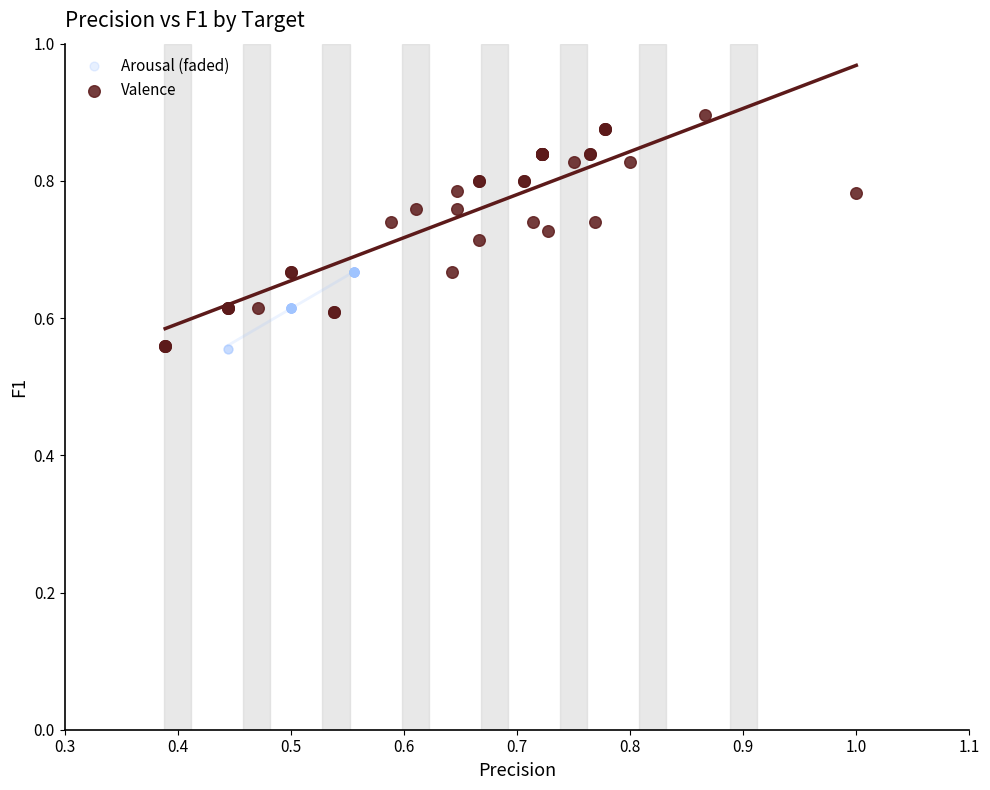

Which series has the widest spread of Y values?

Valence